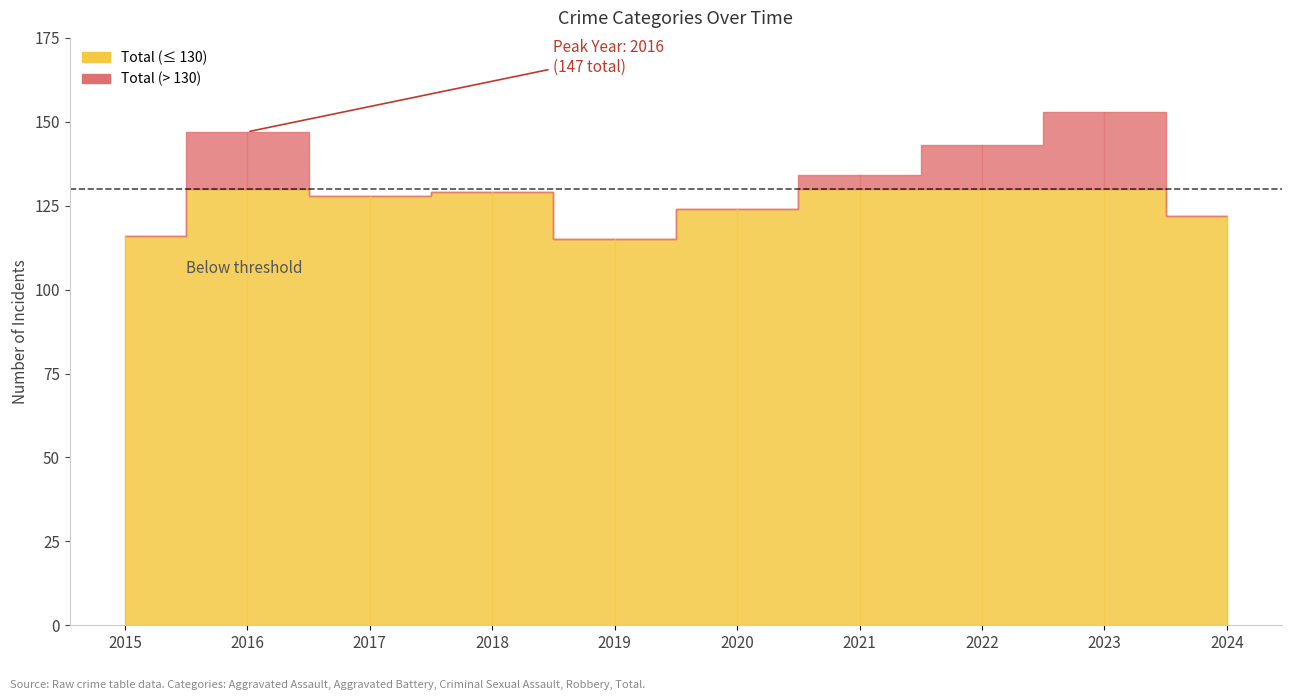

Where is the first local maximum for Aggravated Battery?

2016